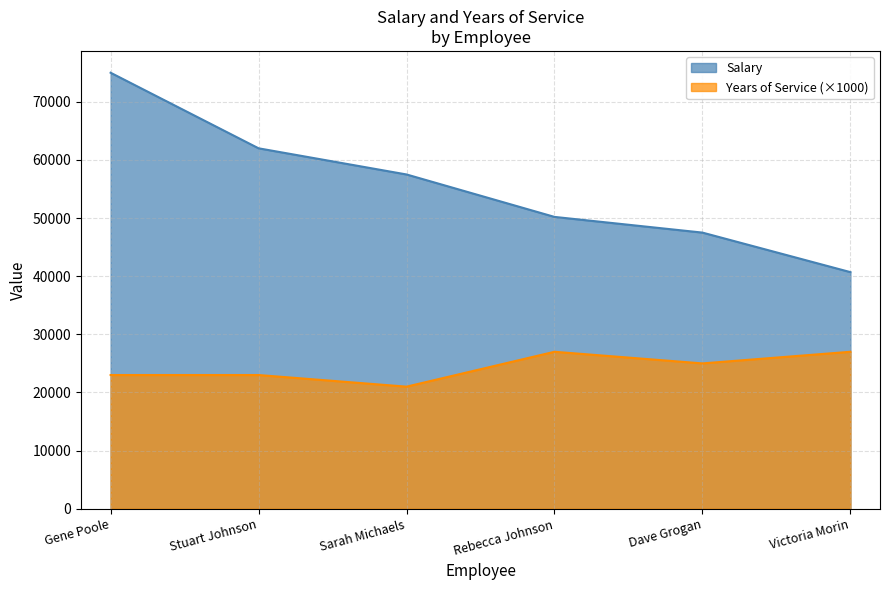

What is the difference between the Years of Service values at Dave Grogan and Stuart Johnson?

2000